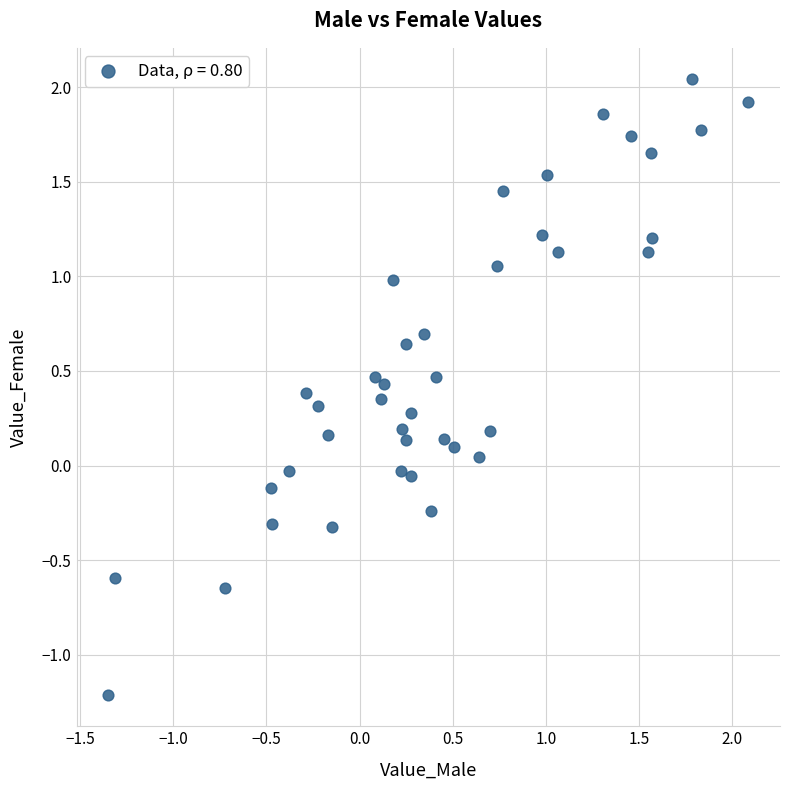

What is the range of X values (max minus min)?

3.4